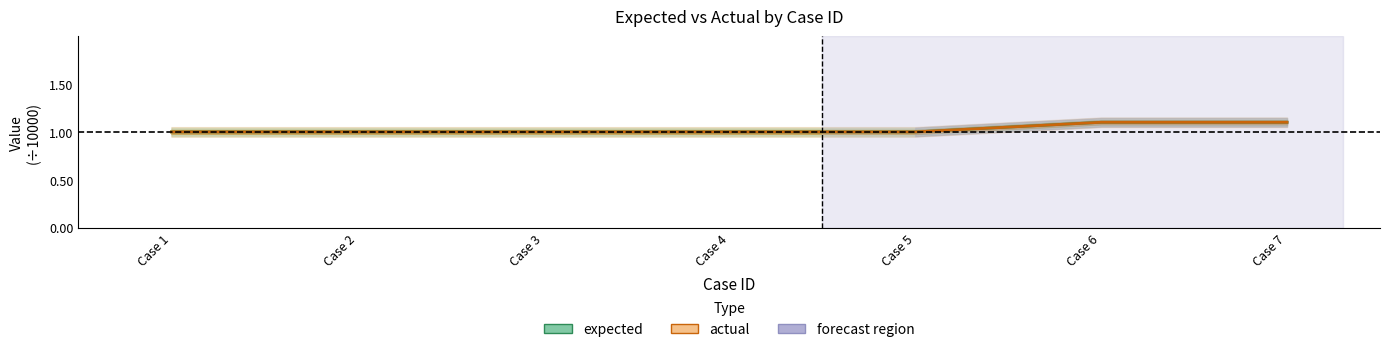

What is the value of the actual point at the 7th from the left?

1.1